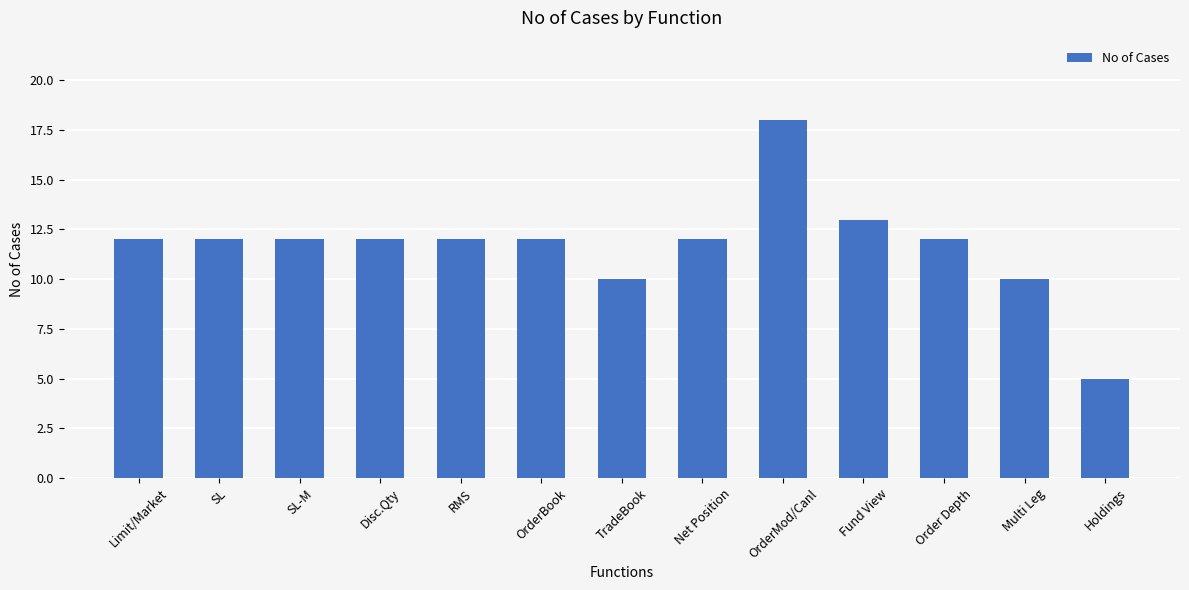

What is the approximate value at SL, to the nearest 10?

10